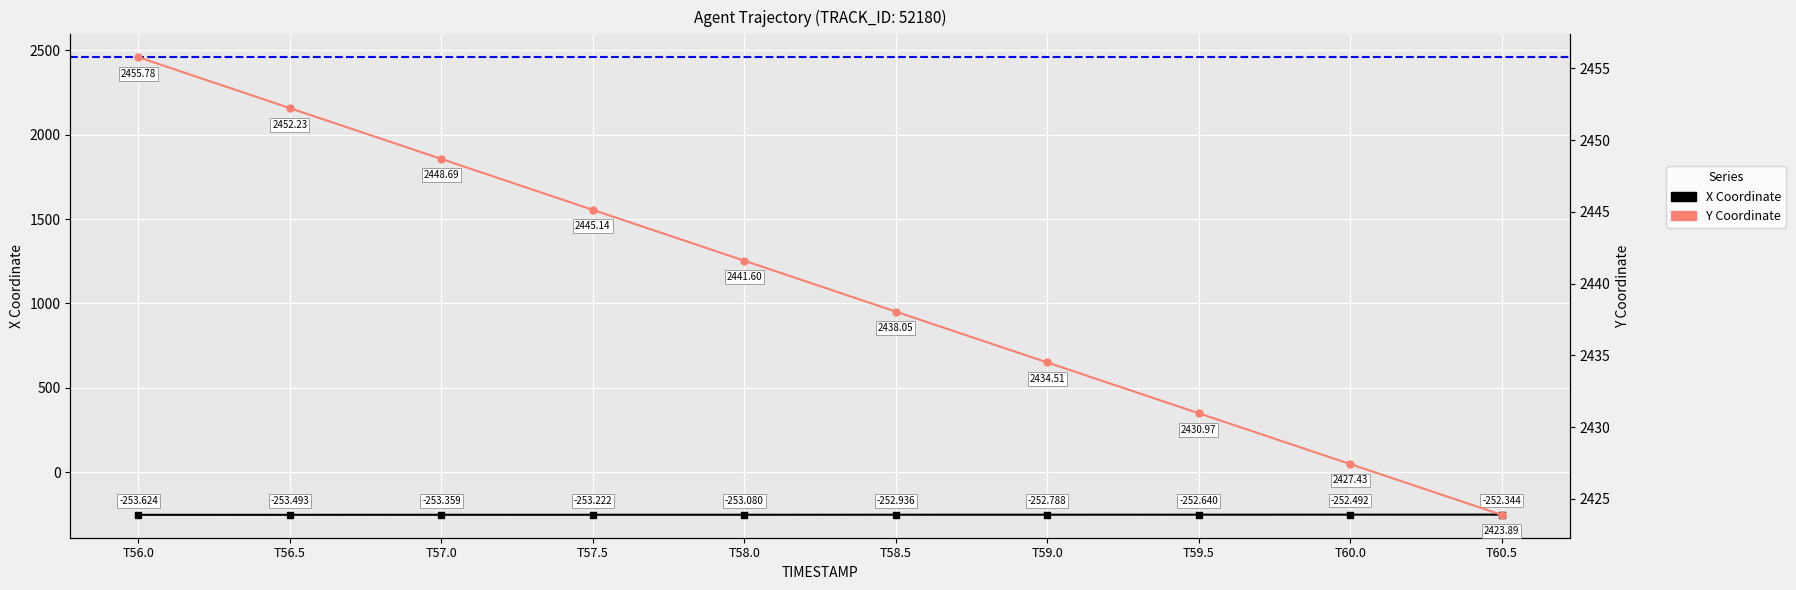

List the labels in order of X Coordinate value, largest first.

T60.5, T60.0, T59.5, T59.0, T58.5, T58.0, T57.5, T57.0, T56.5, T56.0